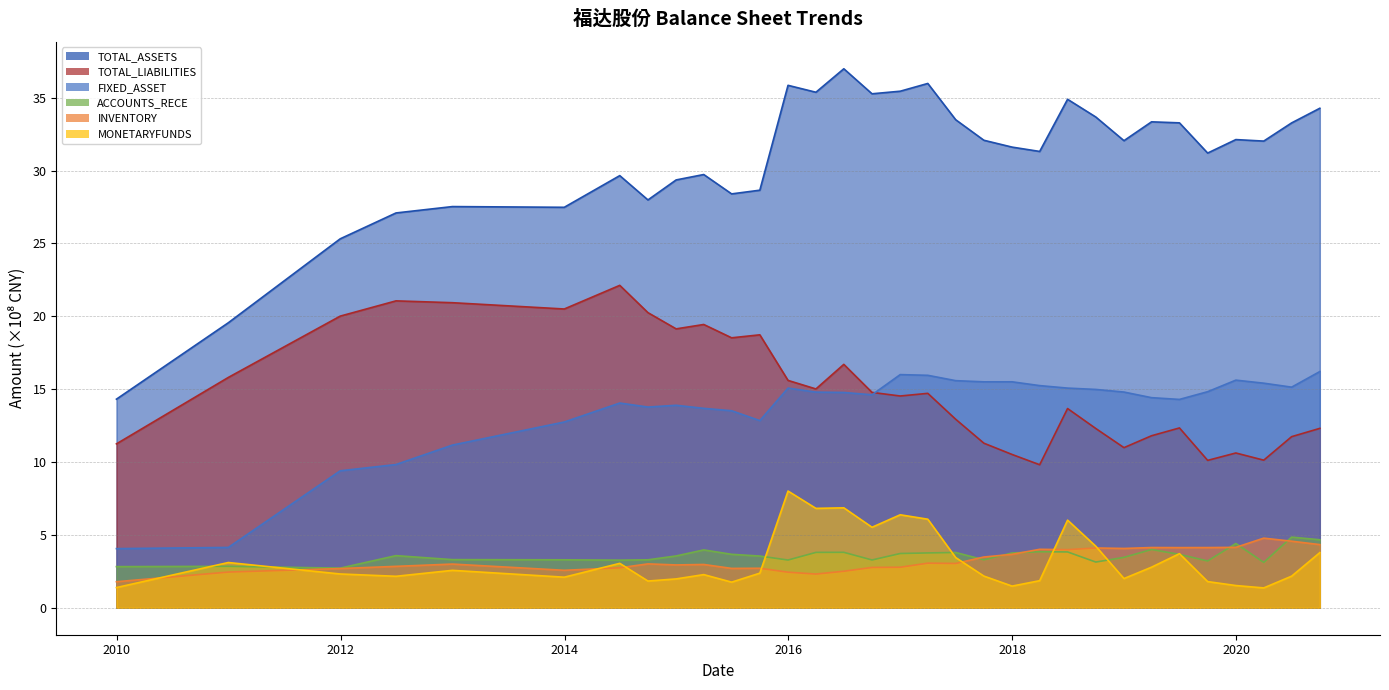

Which series changed the most between 2014-12-31 and 2016-09-30?

TOTAL_ASSETS